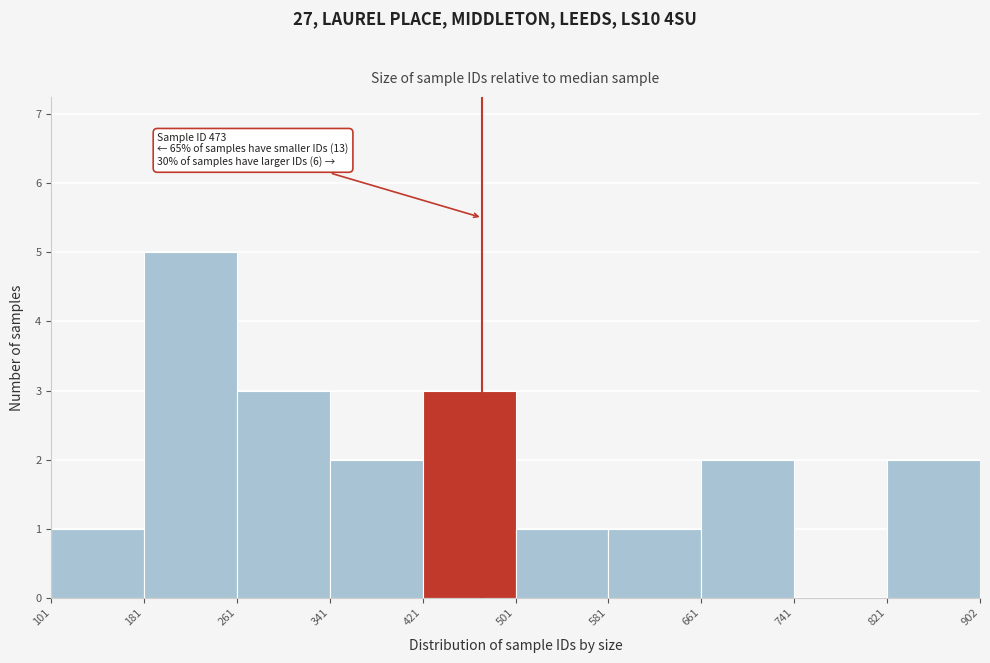

Which range on the x-axis has the tallest bar?

181 to 261